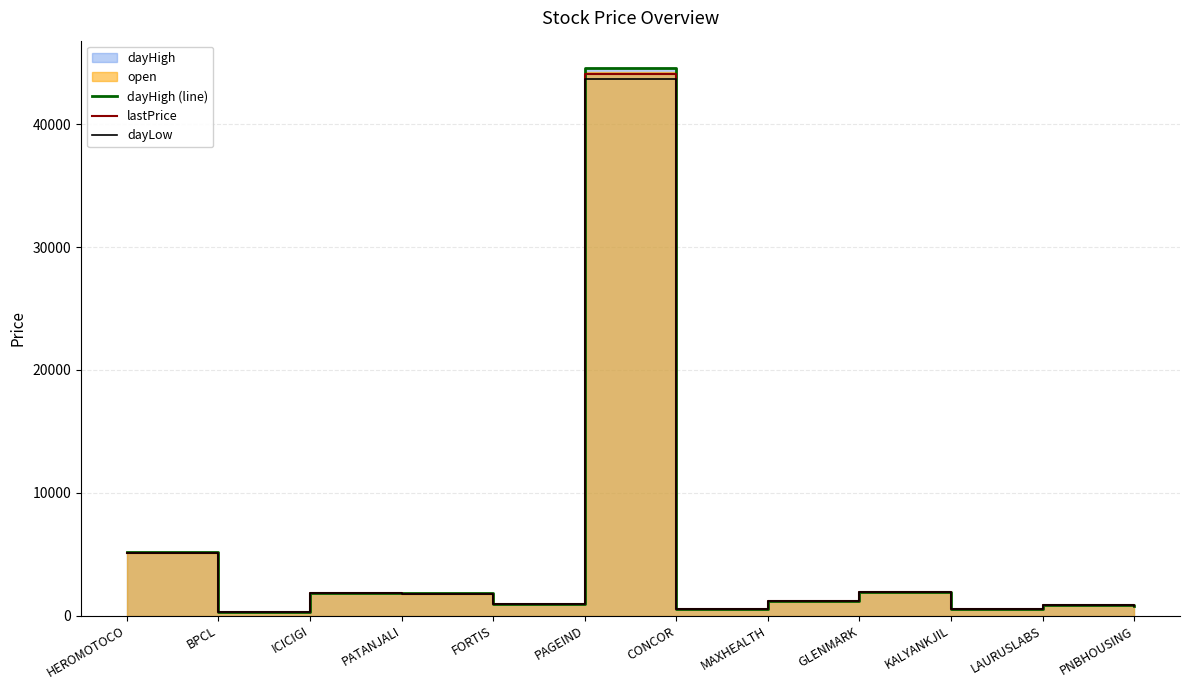

Does the chart have visible grid lines?

Yes